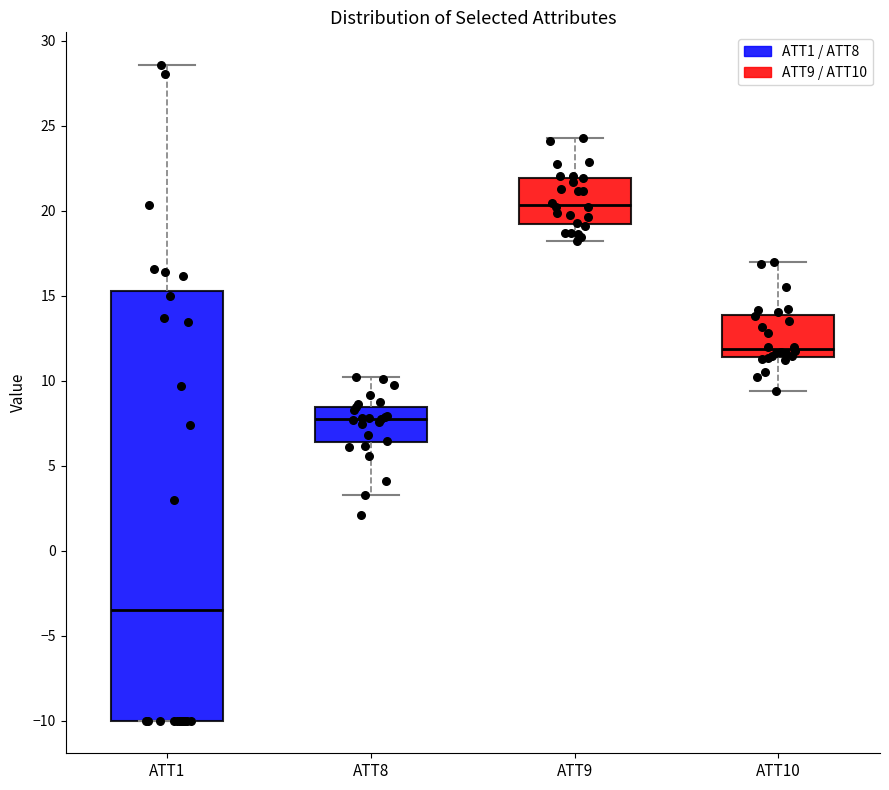

Which box has the highest median line?

ATT9